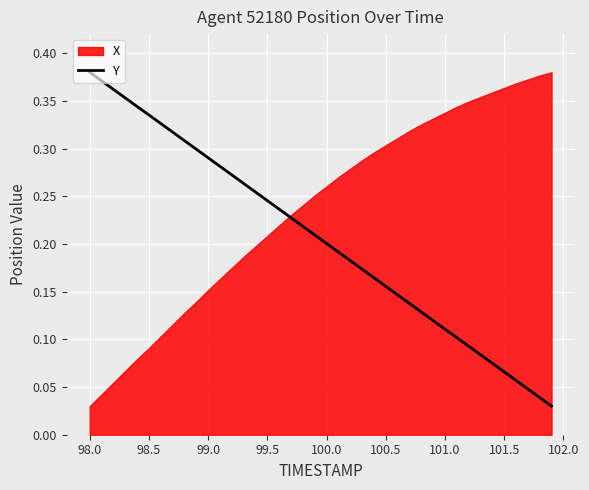

The value of Y at 98.0 is 0.5. True or false?

False